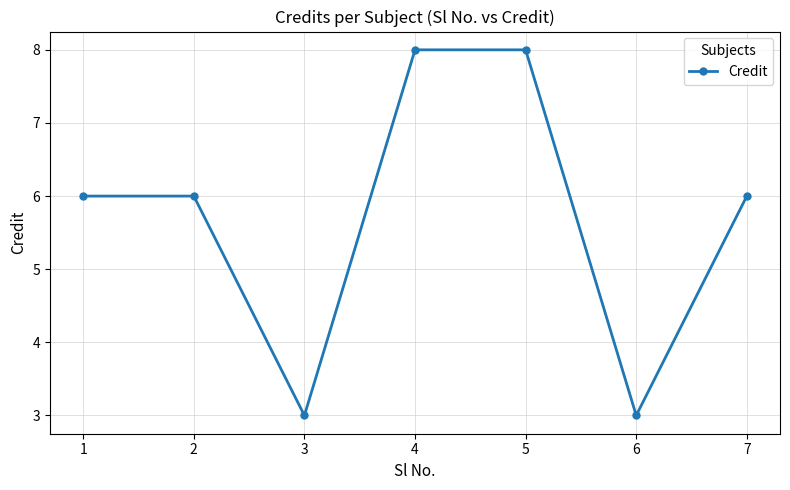

What is the value of the 7th point from the left?

6